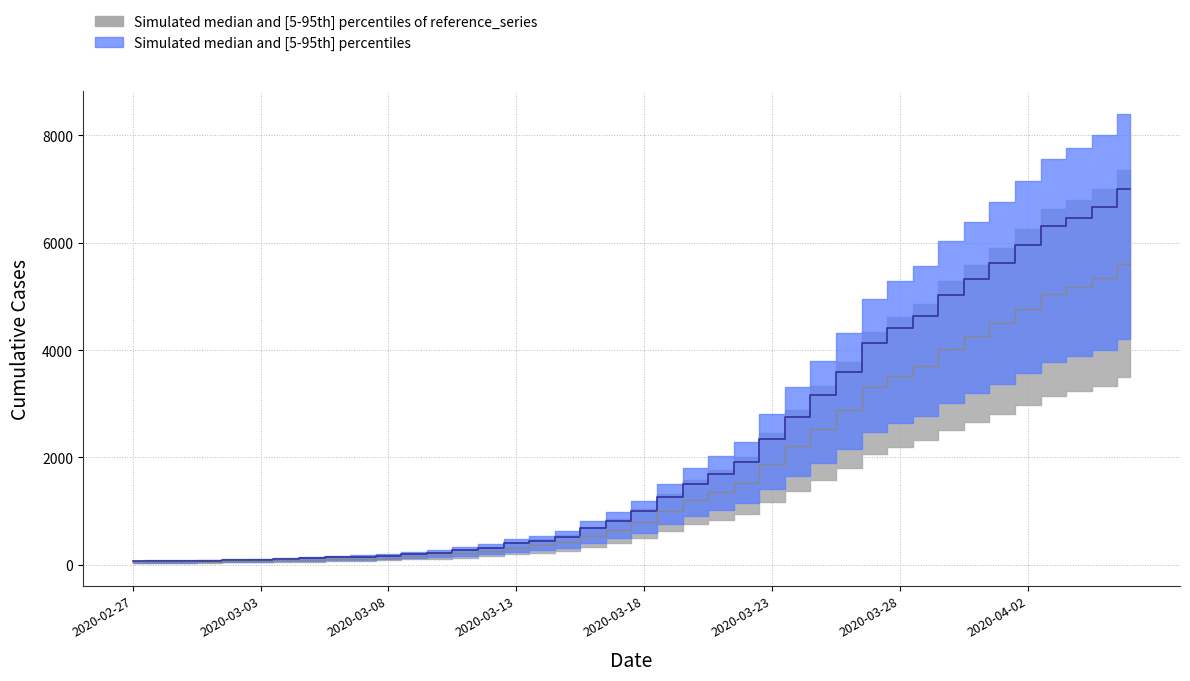

The value at 2020-03-10 is 226. True or false?

True